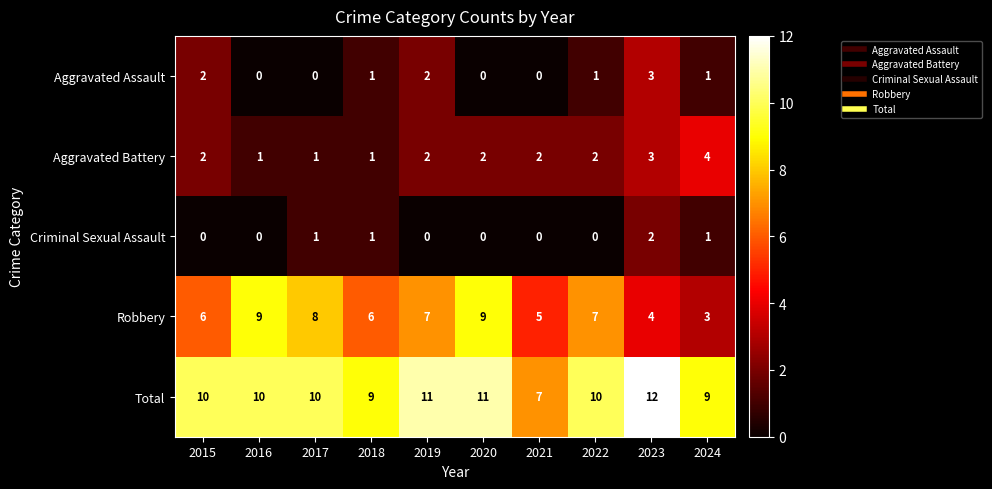

How many Criminal Sexual Assault values are between 0 and 1?

9